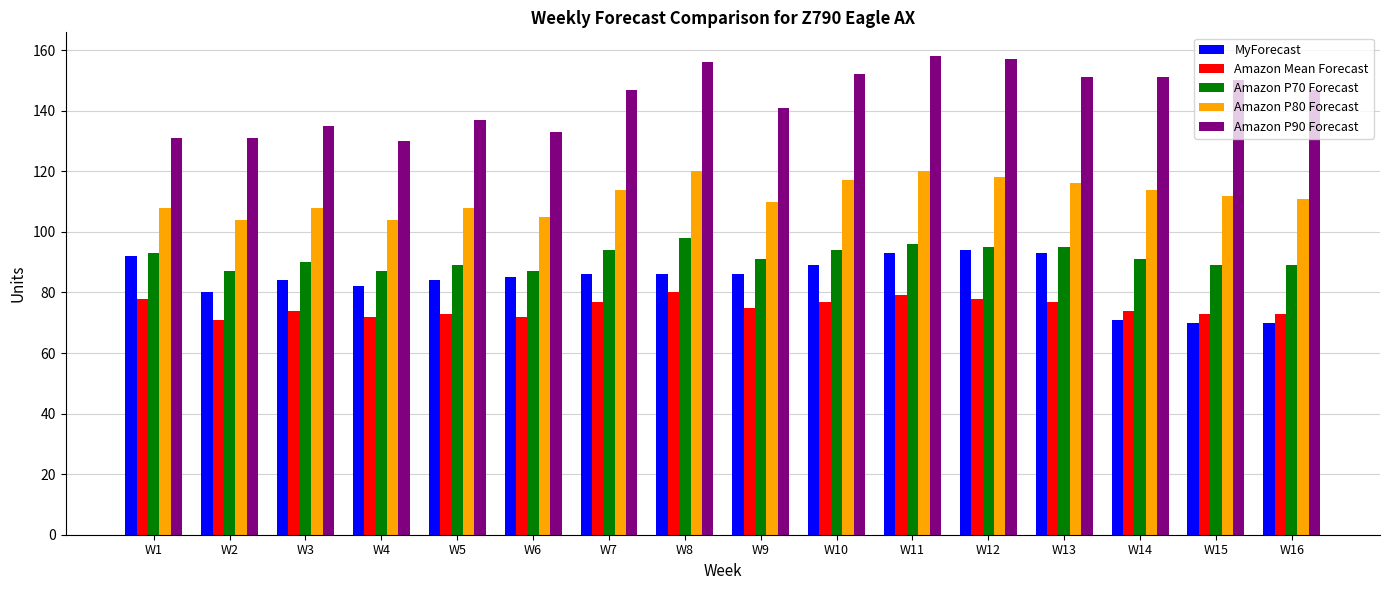

True or false: Amazon Mean Forecast has a value of 119 at W5.

False